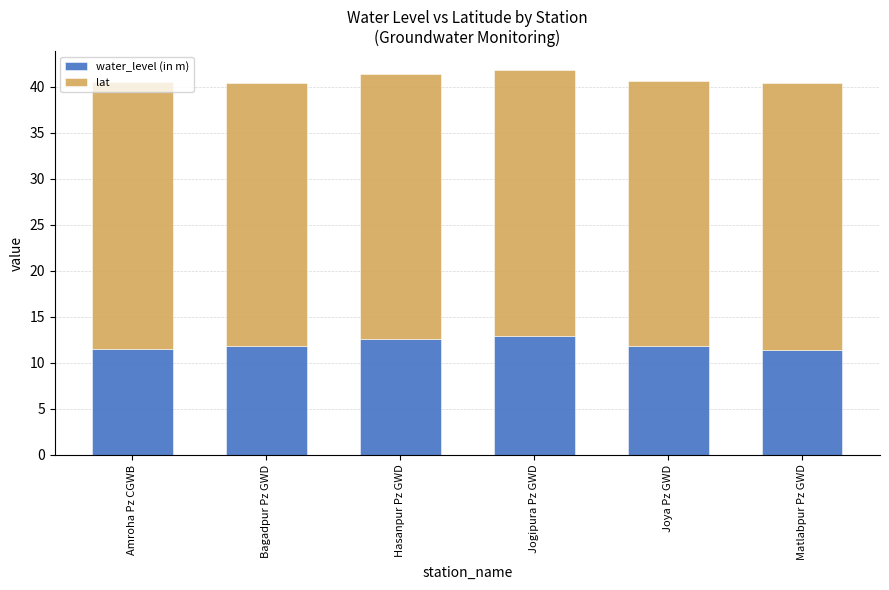

What is the difference between the second highest and second lowest values in the water_level (in m) series?

1.1